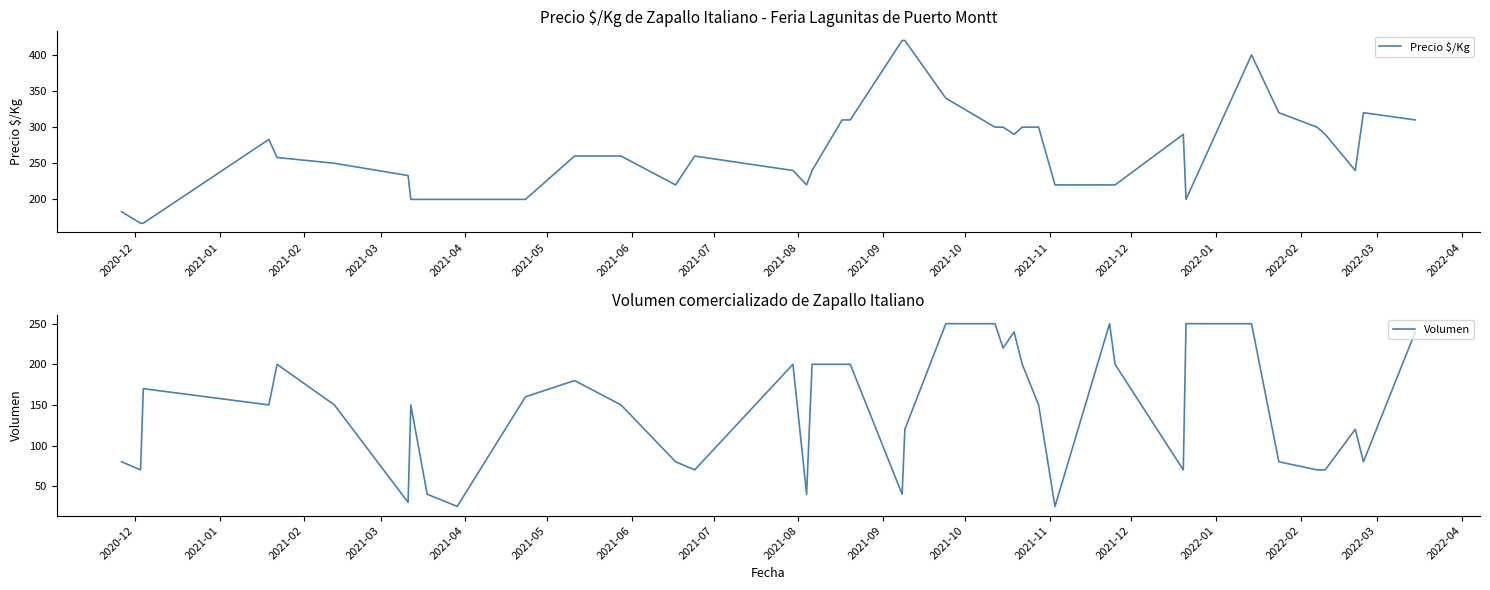

At how many categories does at least one series exceed 86?

40